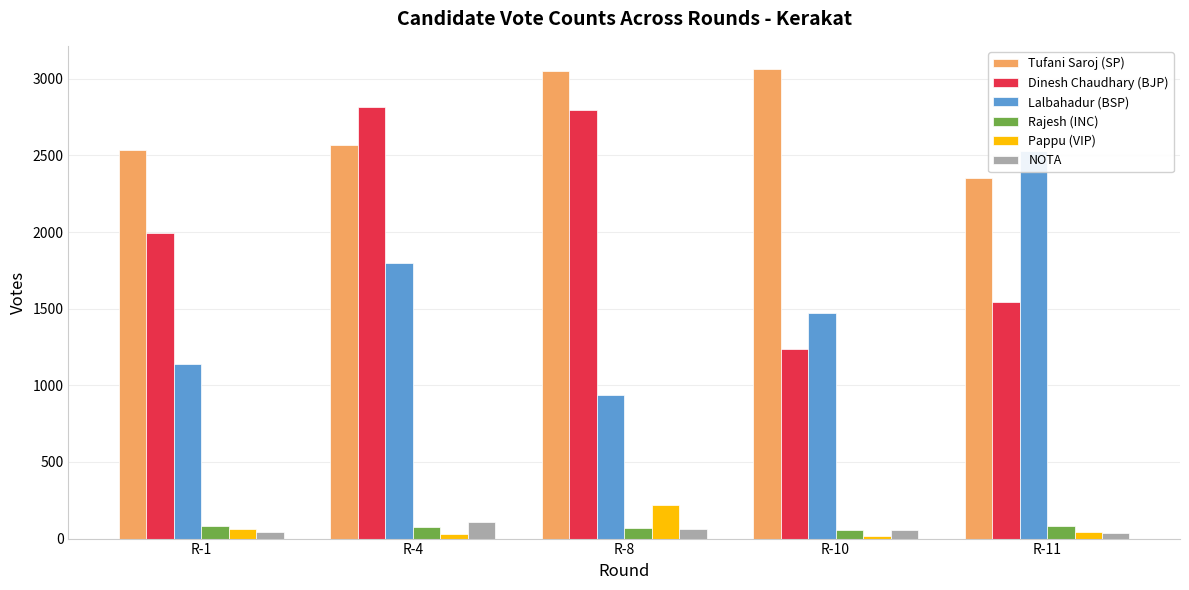

List the labels in order of NOTA value, largest first.

R-4, R-8, R-10, R-1, R-11